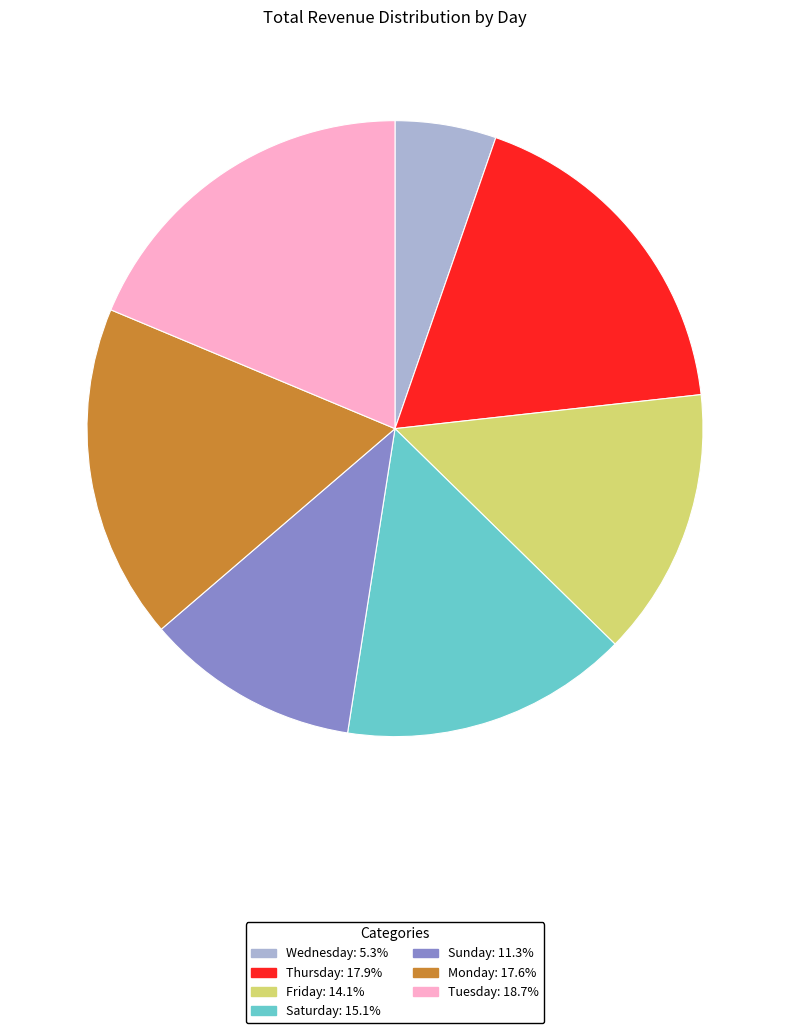

Combined, do Monday and Friday account for over 50%?

No